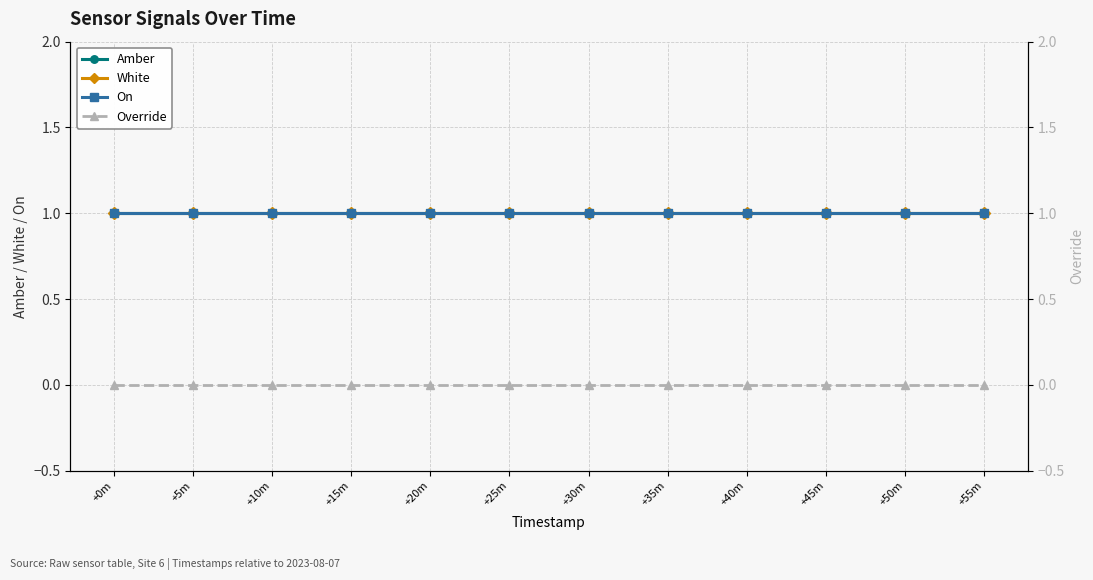

Does the chart have visible grid lines?

Yes